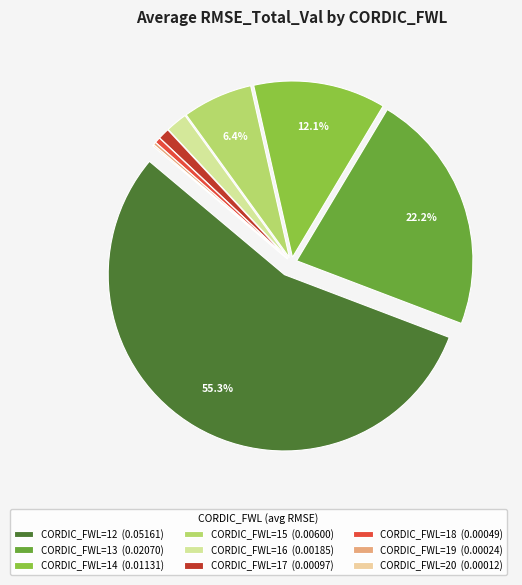

What percentage is the CORDIC_FWL=18 slice, to the nearest percent?

1%